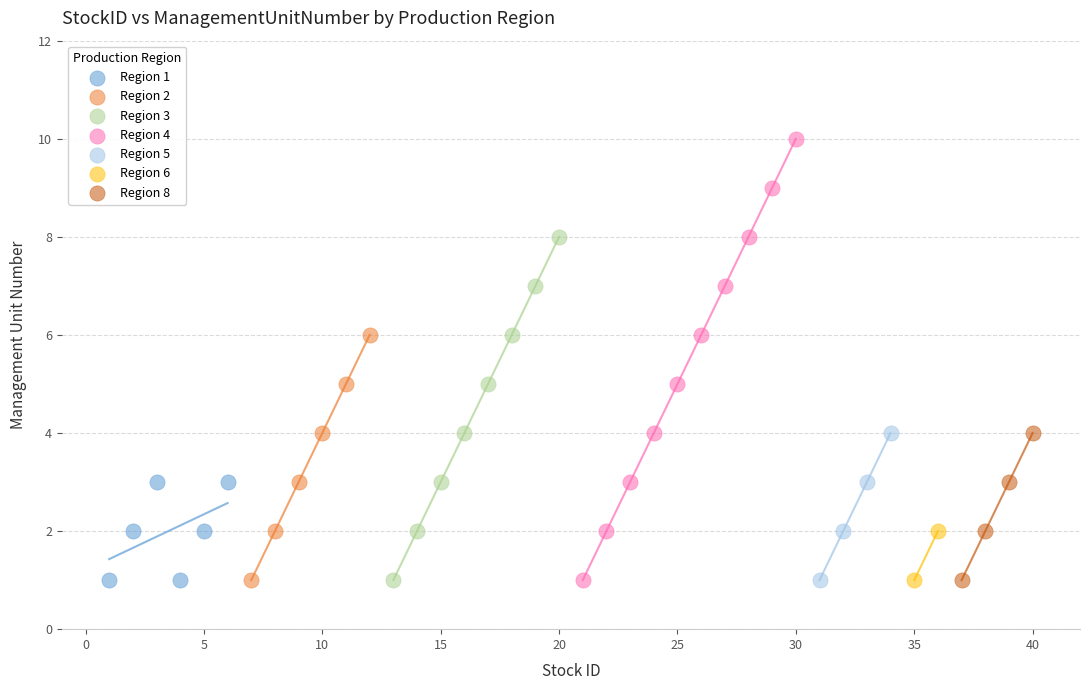

Which series contains the highest Y value?

Region 4